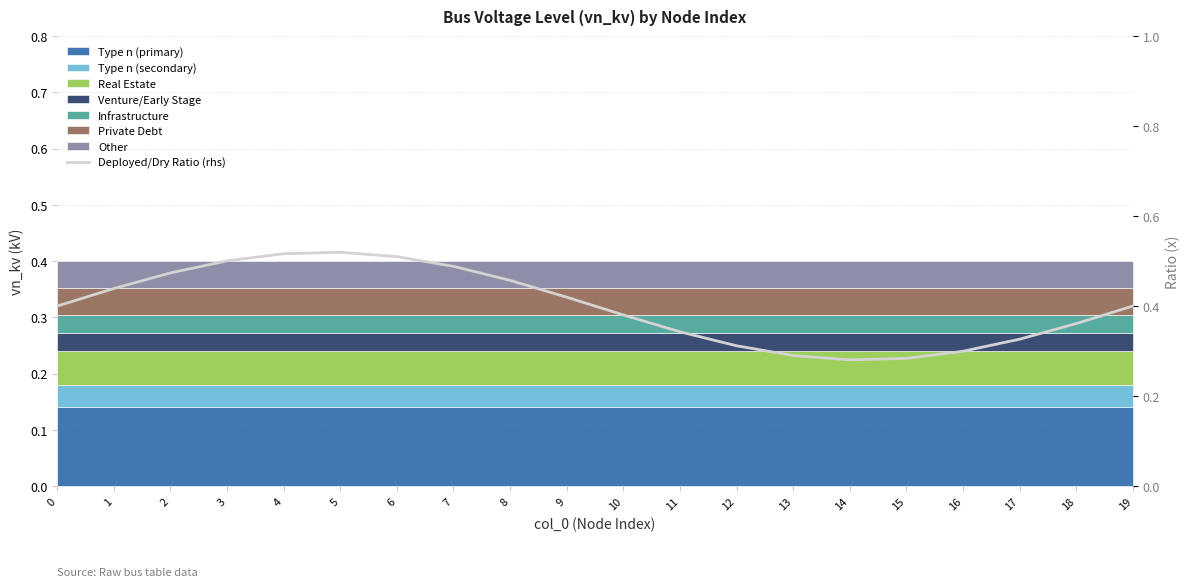

Is it true that the value at 12 is 0.3?

True